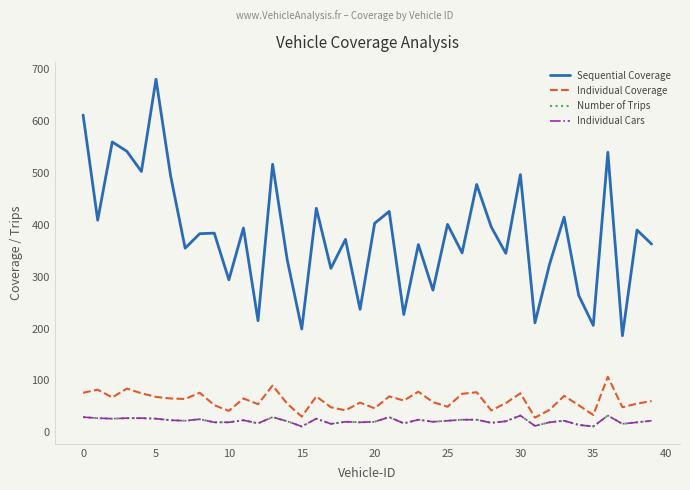

What is the label of the 17th point from the right?

23